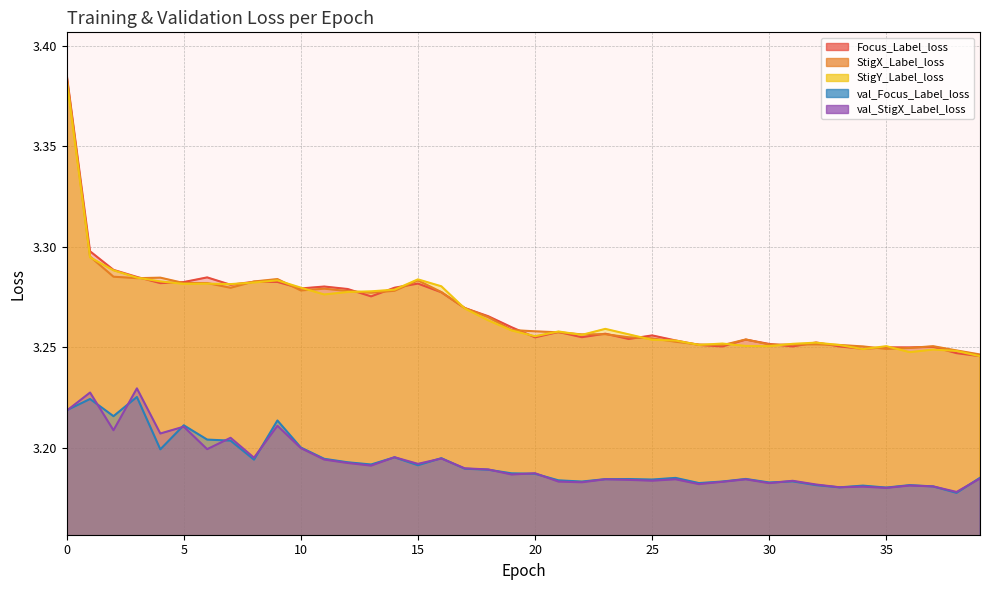

Between which two adjacent categories do StigY_Label_loss and StigX_Label_loss first intersect?

1 and 2